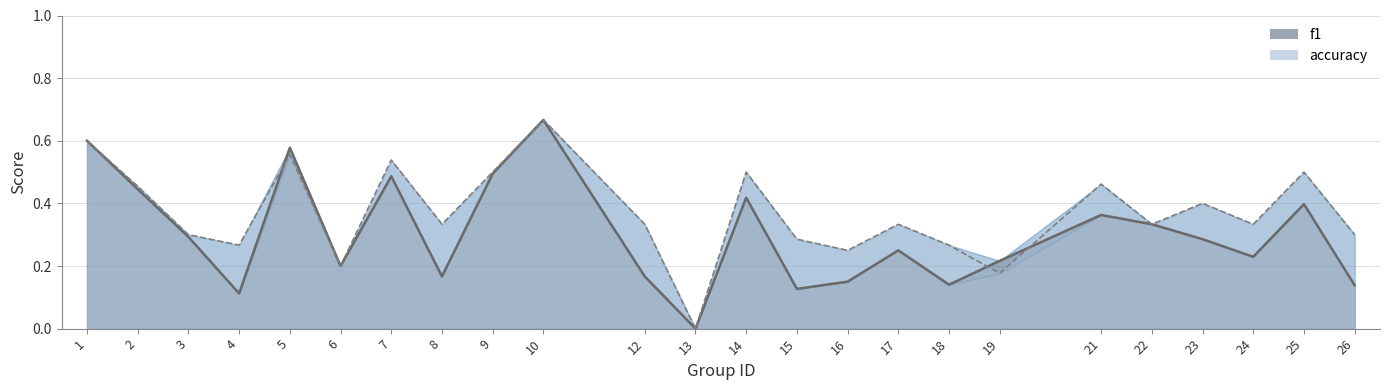

What is the total value across all series at 1?

1.2